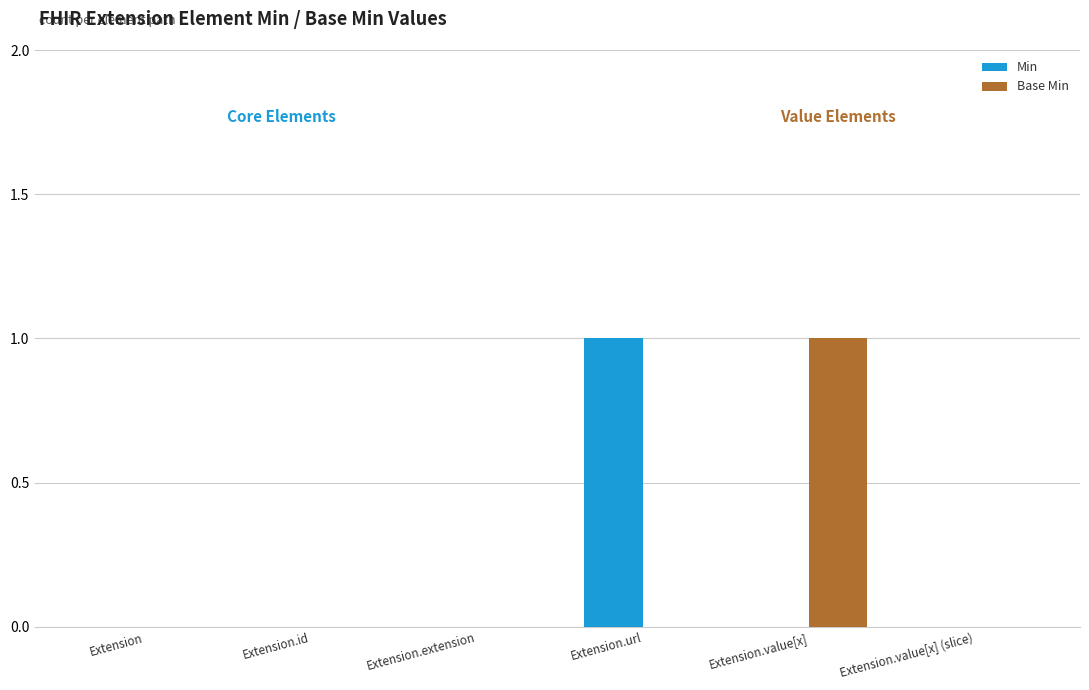

The Min series shows 0 at Extension.id. True or false?

True